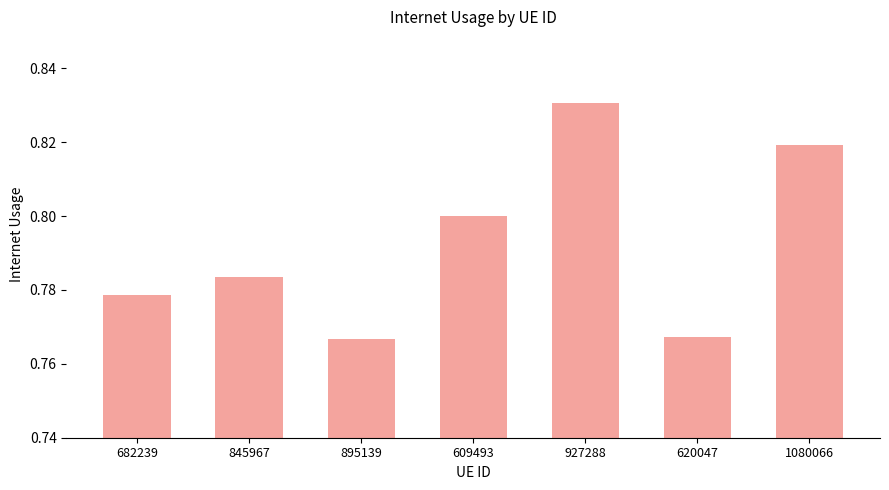

Count the values in the range 0 to 1.

7